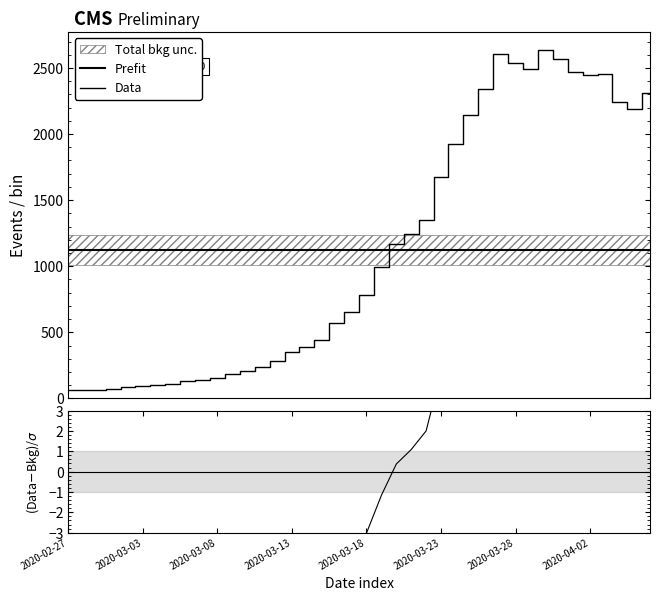

What is the value of the (Data-Bkg)/σ point at the 39th from the left?

9.5